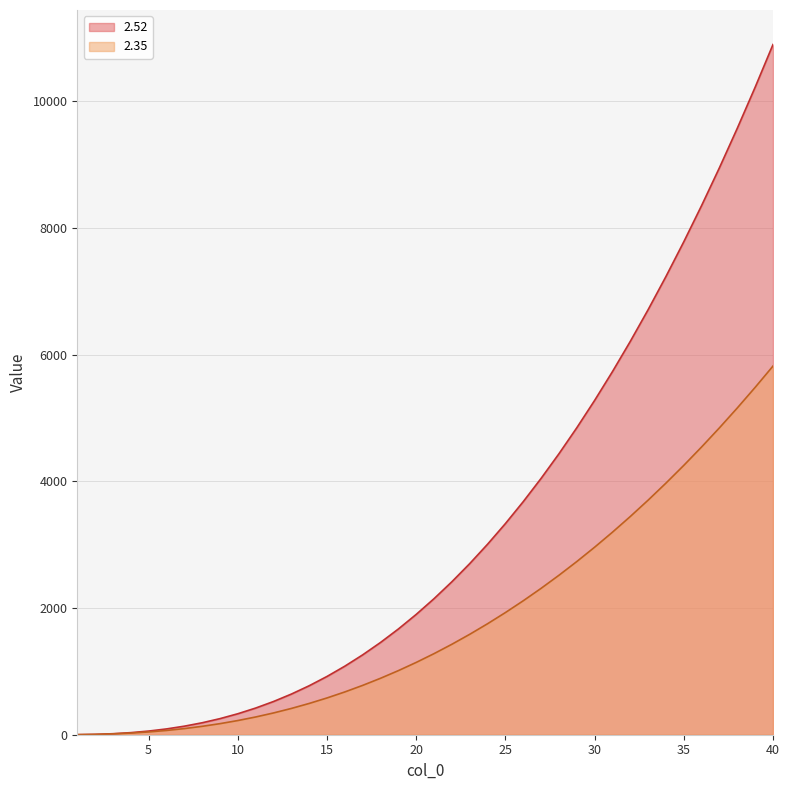

Which series has the largest range (max minus min)?

2.52